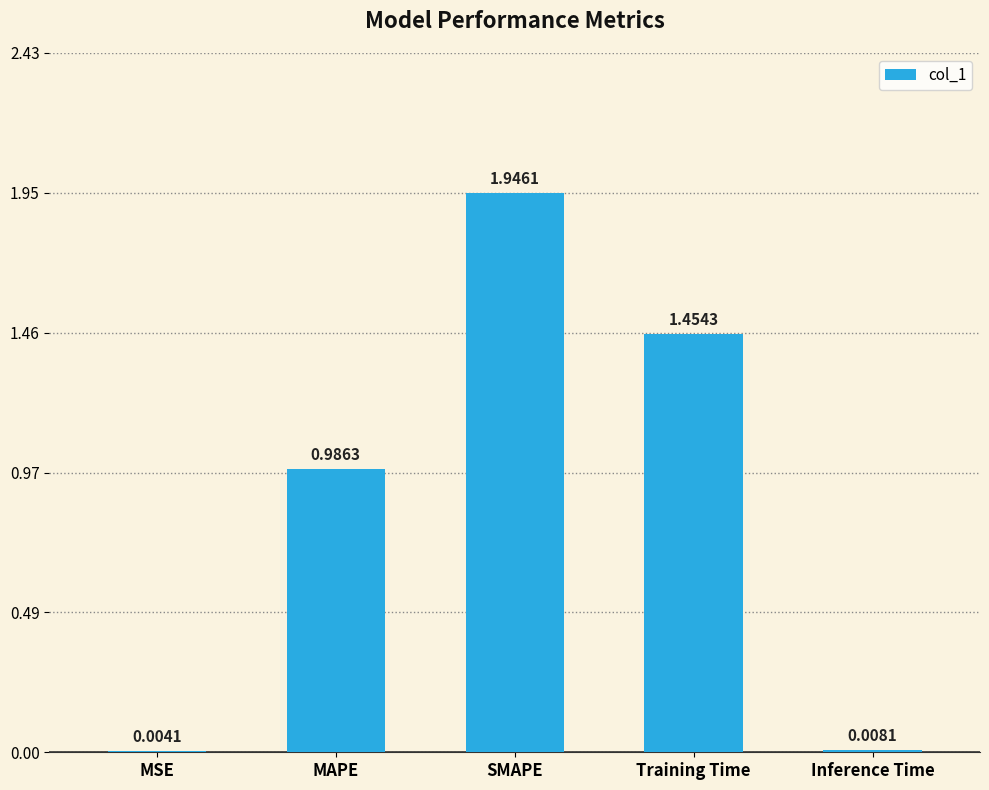

At which label is the value closest to 0?

MSE